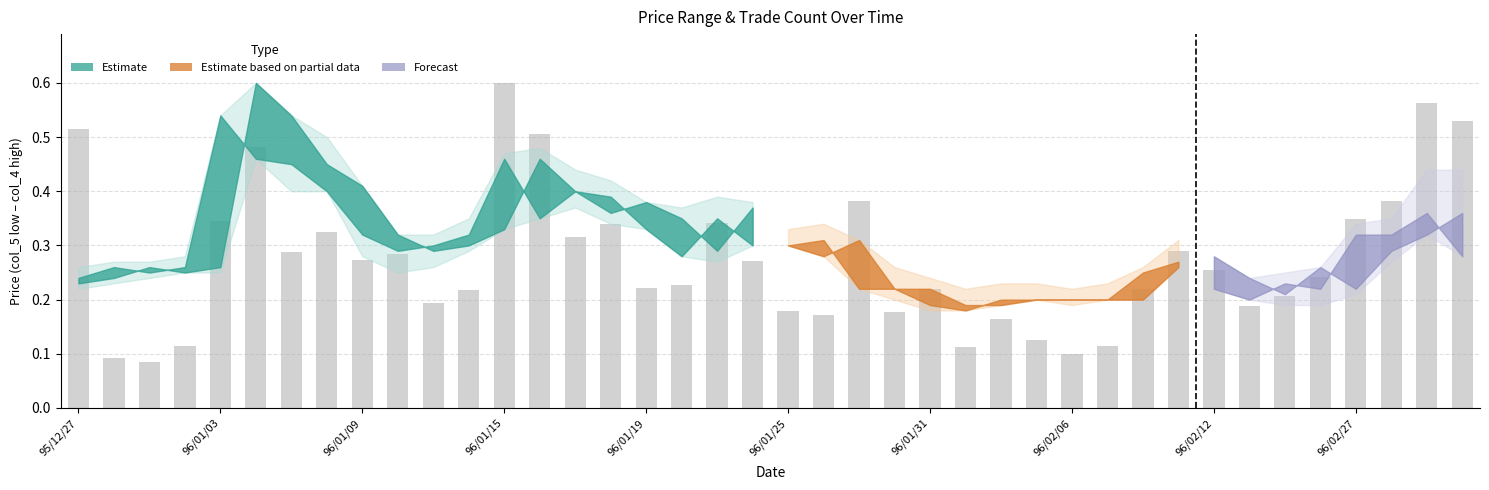

What is the sum of all values?

11.0